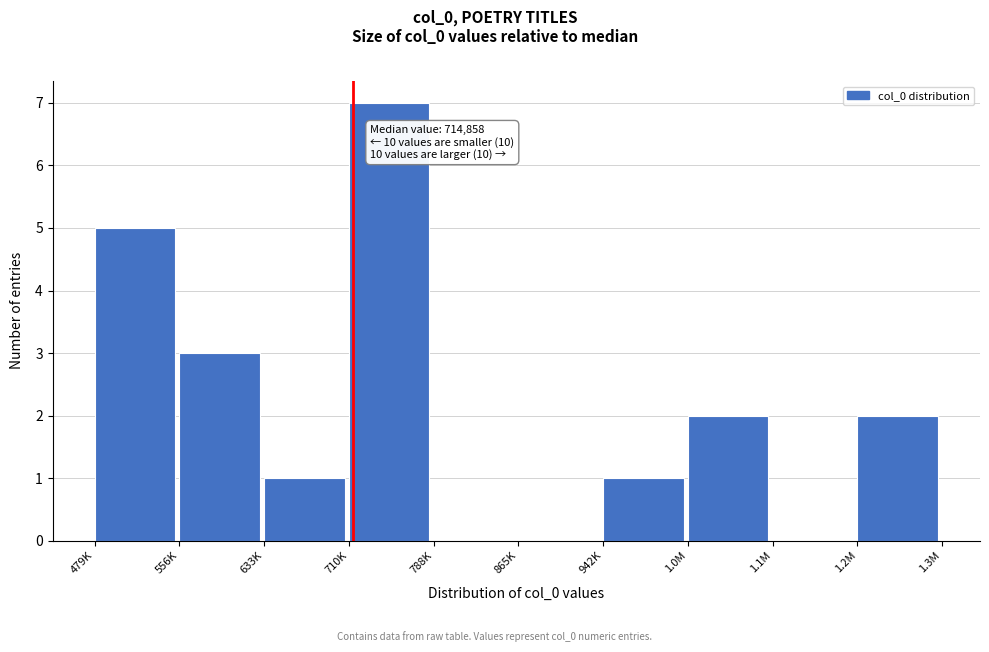

Reading left to right, transcribe all the data shown in this chart.

479K=5	556K=3	633K=1	710K=7	788K=0	865K=0	942K=1	1.0M=2	1.1M=0	1.2M=2